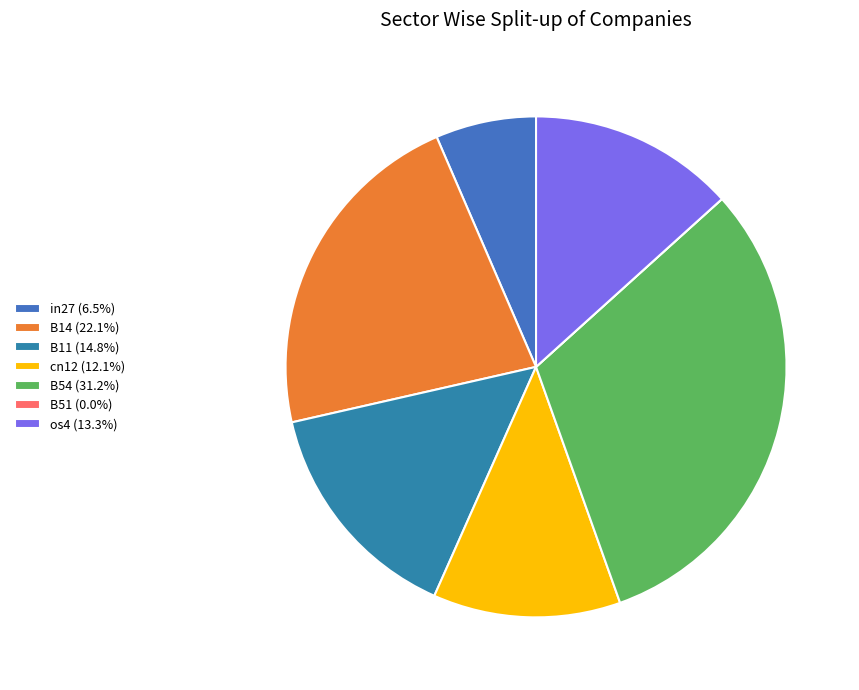

How many slices are in this pie chart?

7